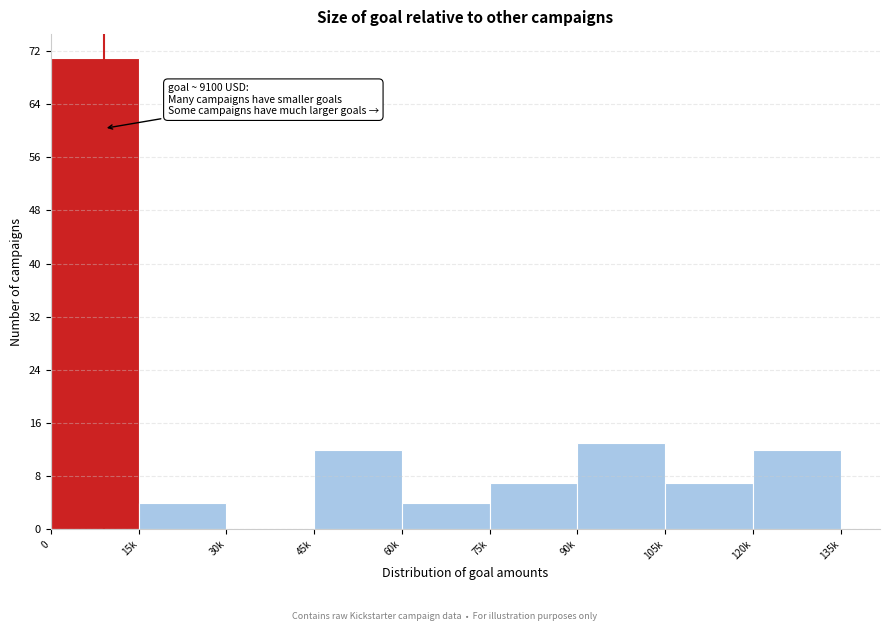

Reading left to right, extract all data points from this chart.

0=71	15k=4	30k=0	45k=12	60k=4	75k=7	90k=13	105k=7	120k=12